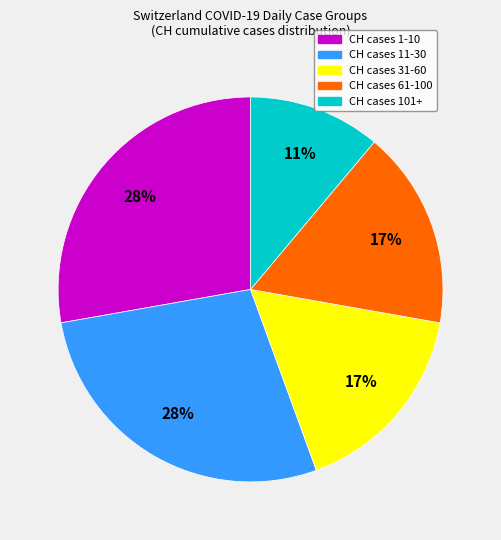

To the nearest percent, what is the average slice percentage?

20%